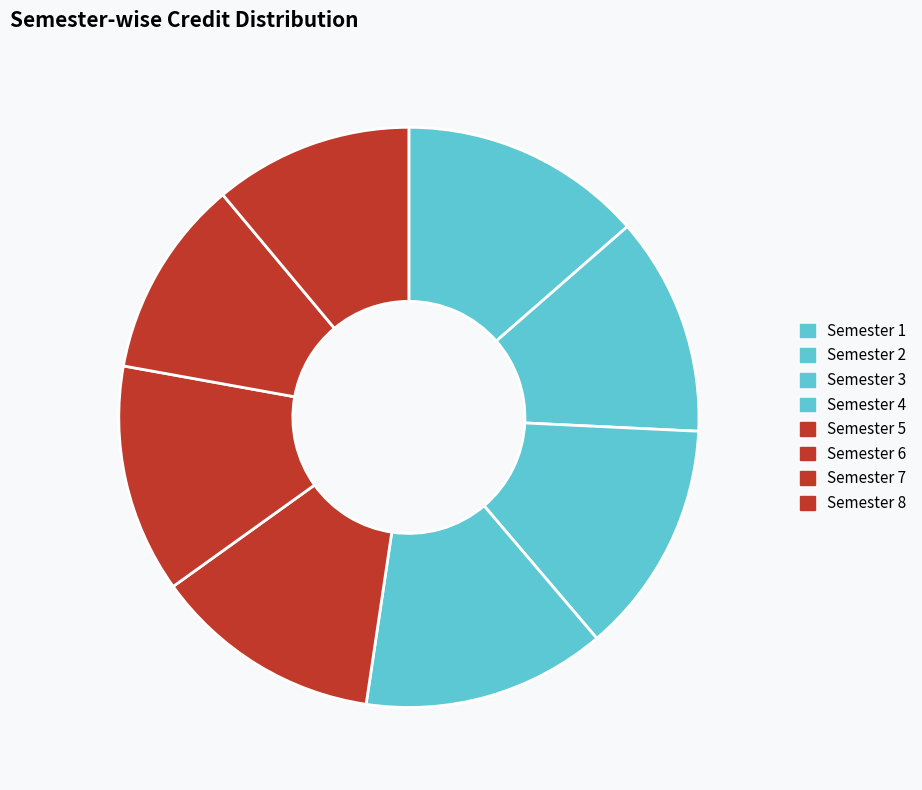

Which category has the smallest portion of the pie?

Semester 7